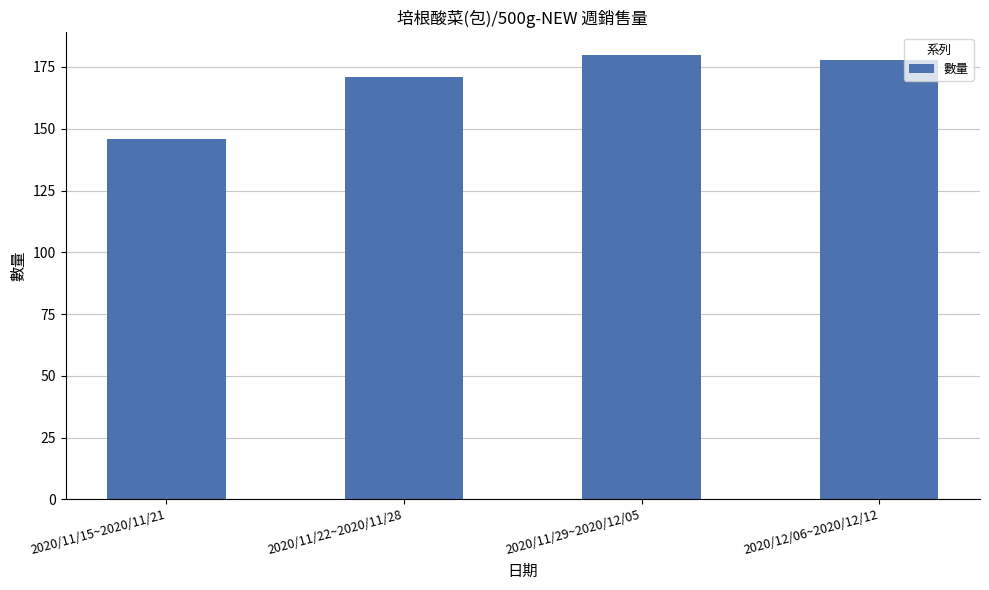

Where is the data nearest to the value 163?

2020/11/22~2020/11/28